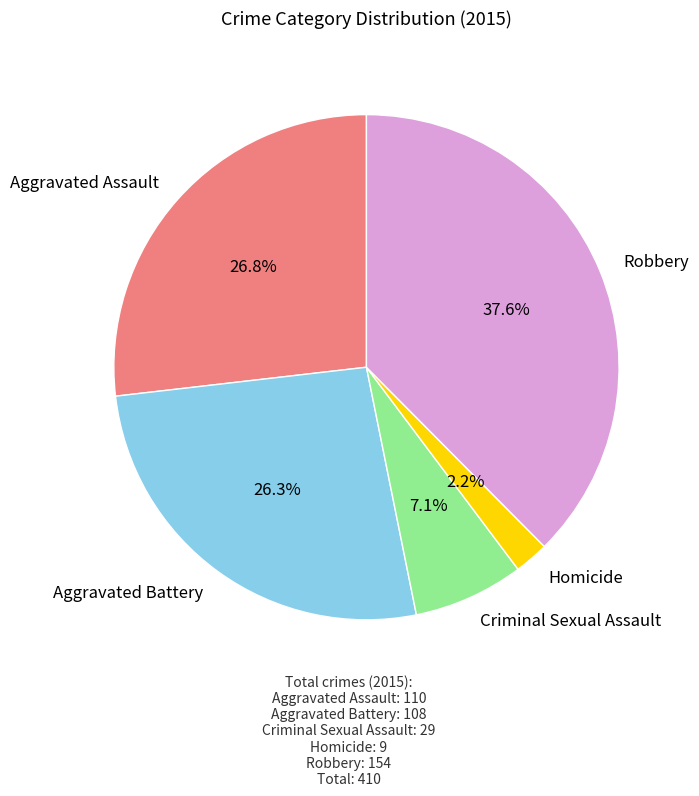

To the nearest percent, what portion does Homicide represent?

2%